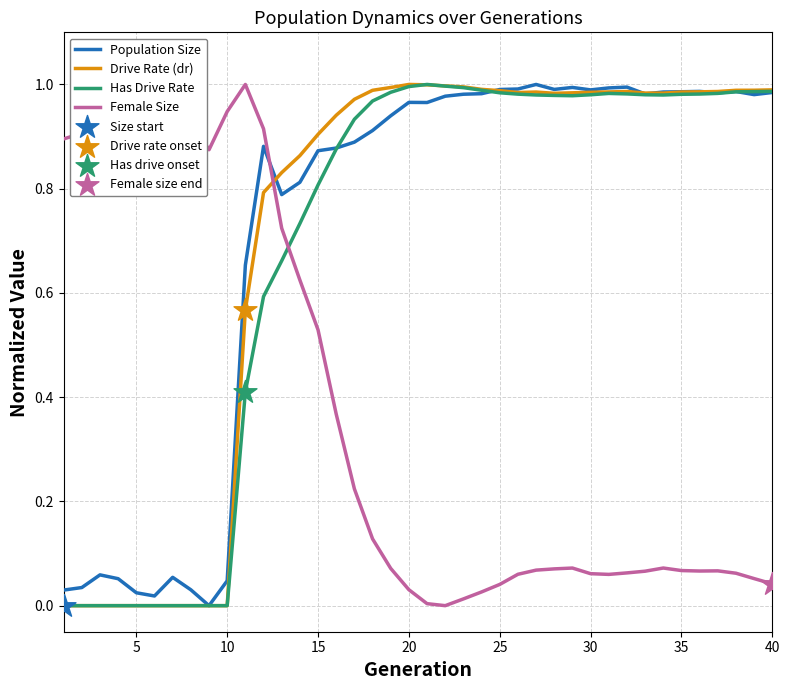

At how many categories does at least one series exceed 0?

40